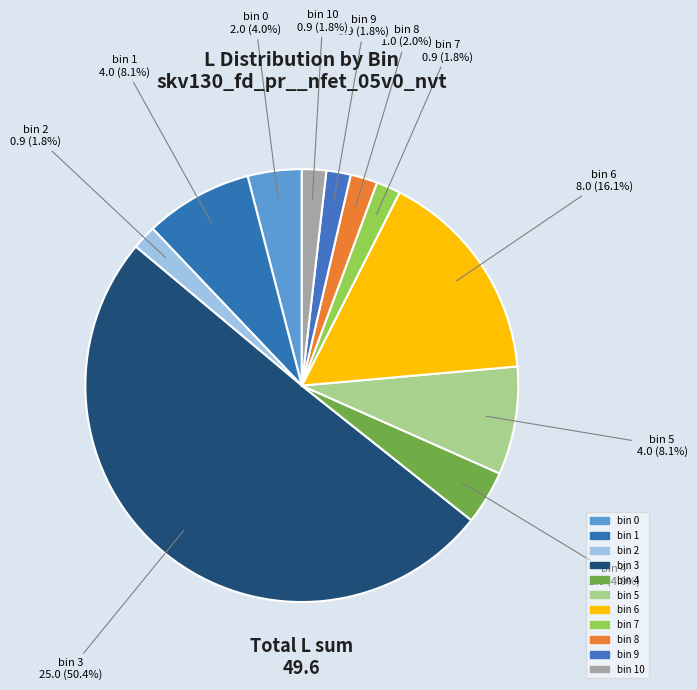

To the nearest percent, what is the difference between the largest and smallest slice percentages?

49%